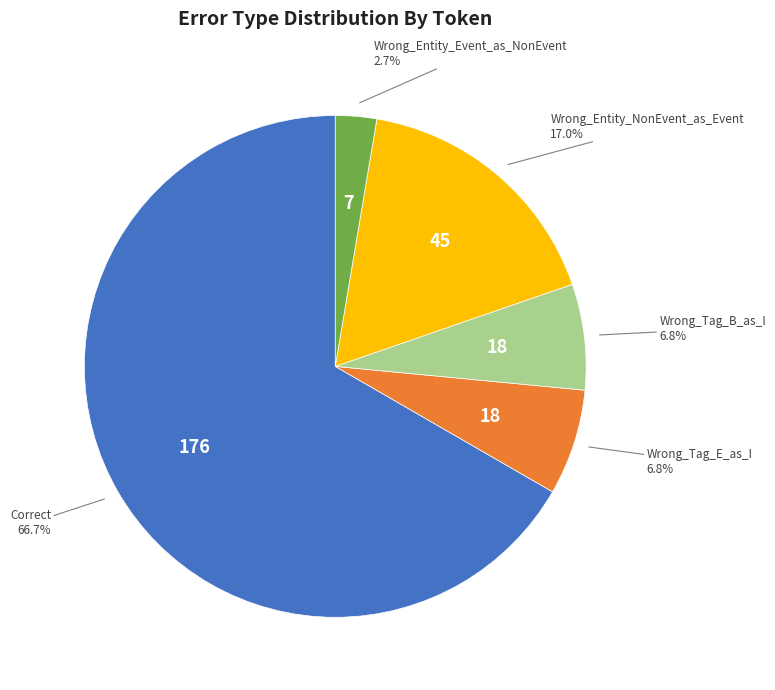

Does any single category account for the majority?

Yes